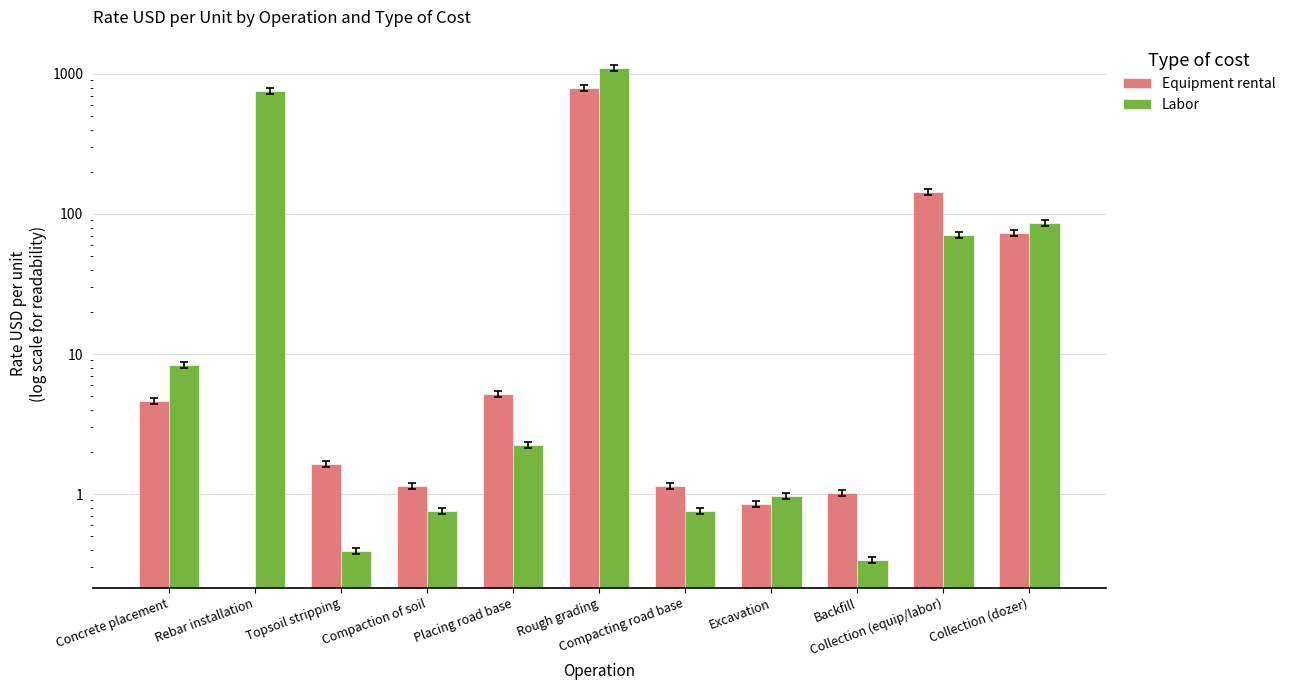

What is the sum of all Labor values?

2042.2